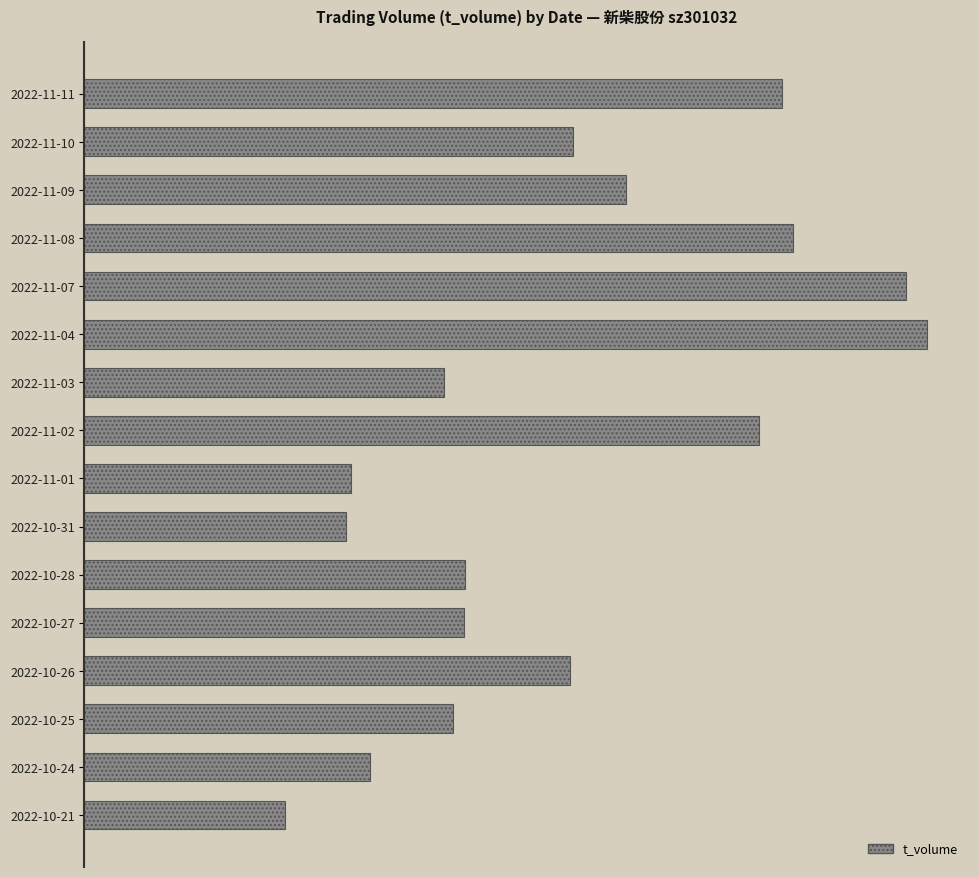

Where is the data nearest to the value 1000?

2022-11-09